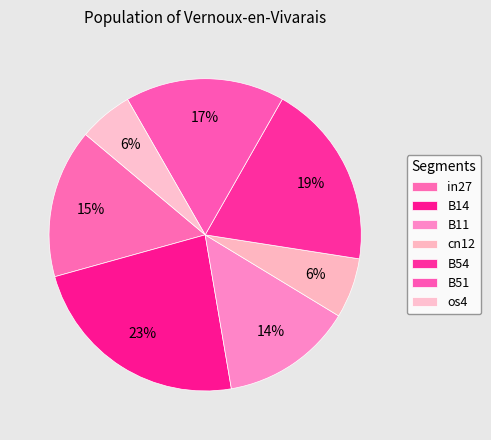

To the nearest percent, what percentage of the pie is B54?

19%